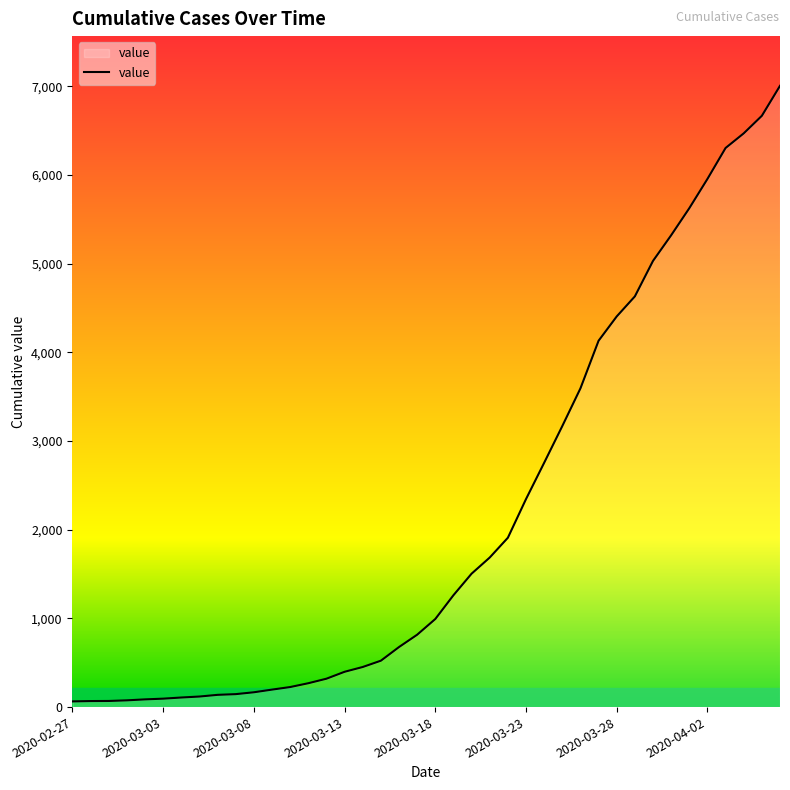

What is the maximum value shown in the chart?

7004